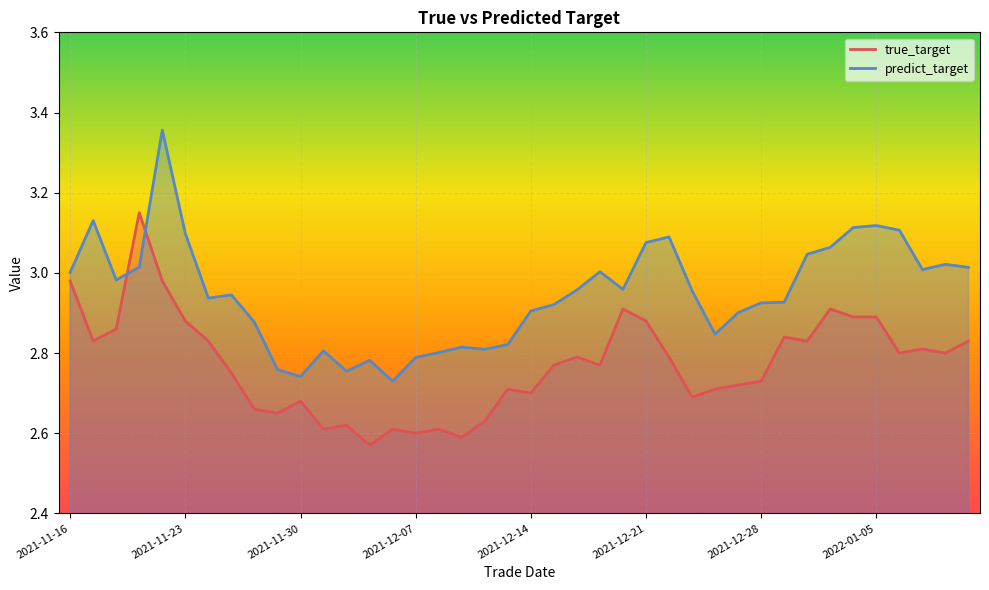

Between 2021-11-29 and 2021-12-02, which is larger?

2021-11-29